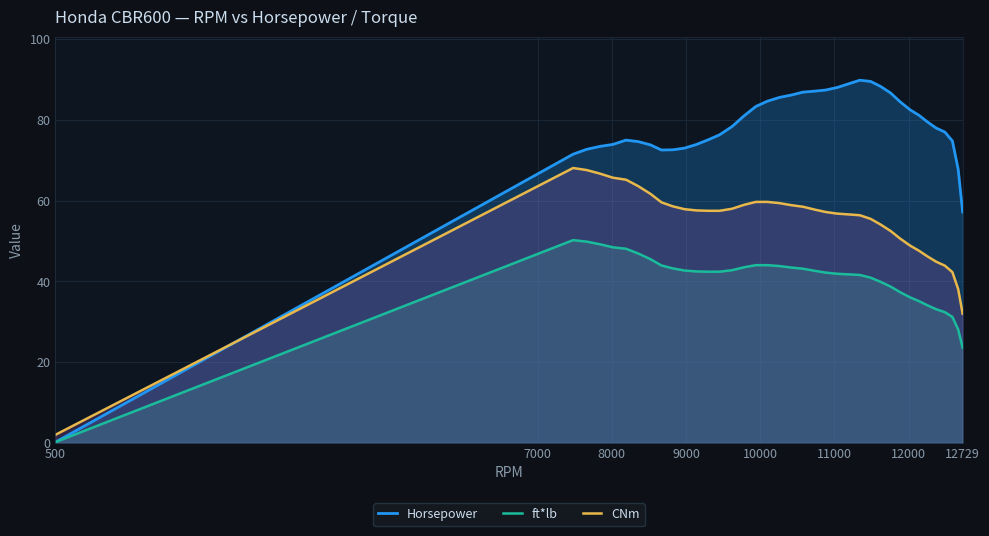

Which category has the lowest value in the ft*lb series?

500